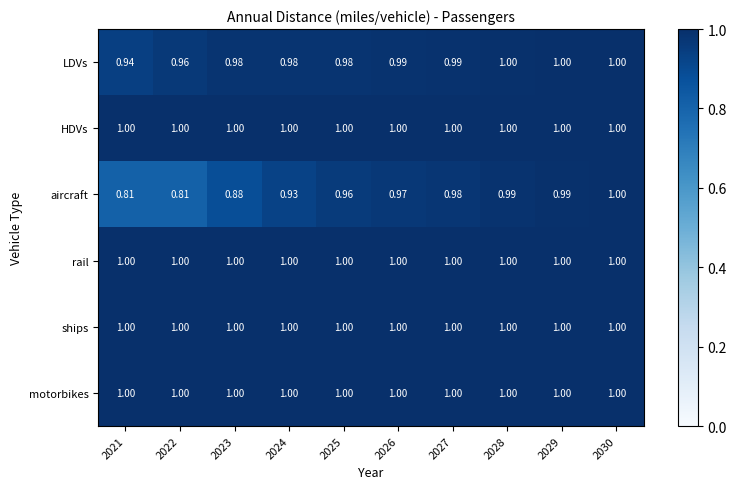

Between 2023 and 2025, which series saw the biggest shift?

aircraft